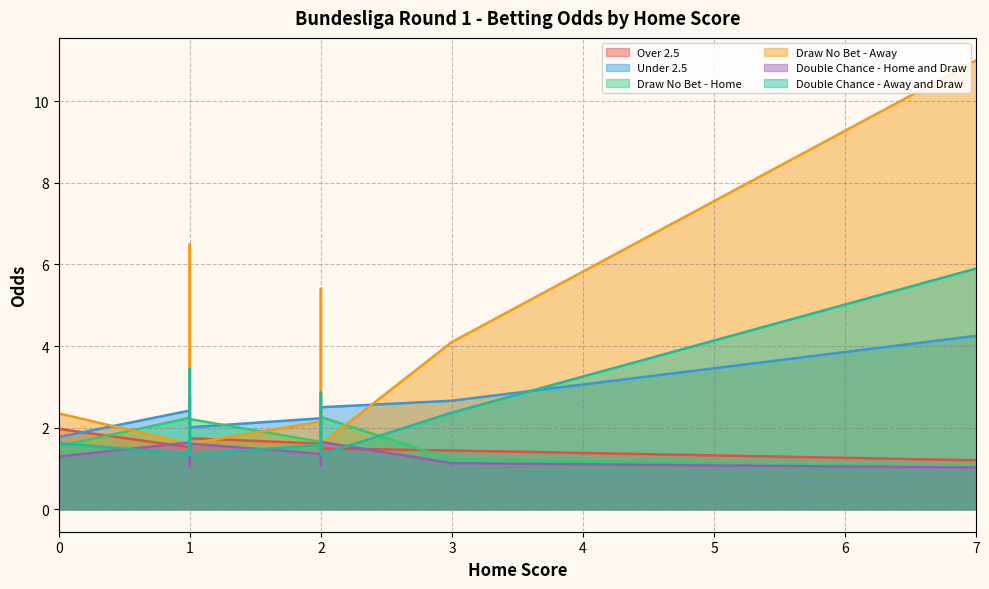

Which series has the largest range (max minus min)?

Draw No Bet - Away